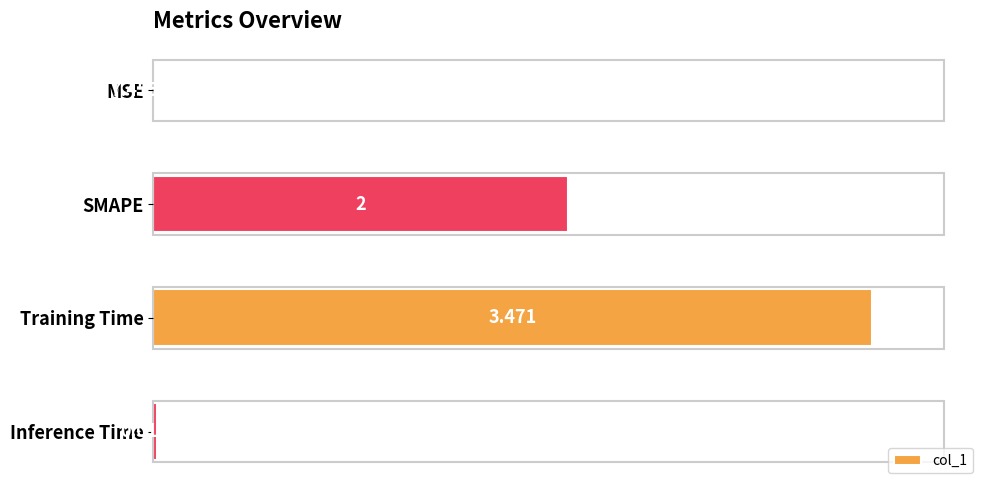

Are the bars grouped side by side (vs. stacked)?

No